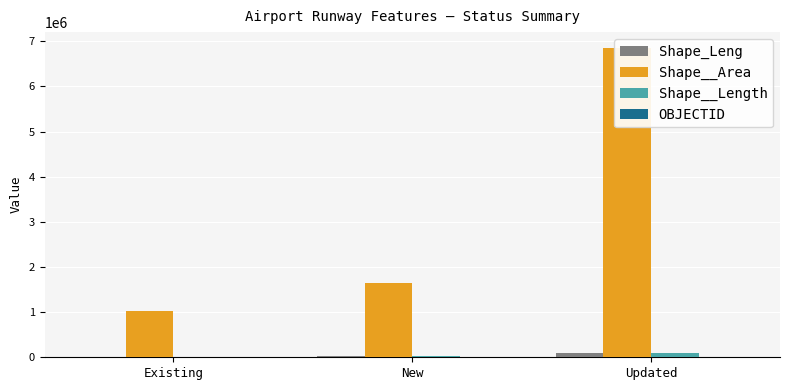

Is the value of Shape__Length at New greater than the value of Shape__Area at New?

No